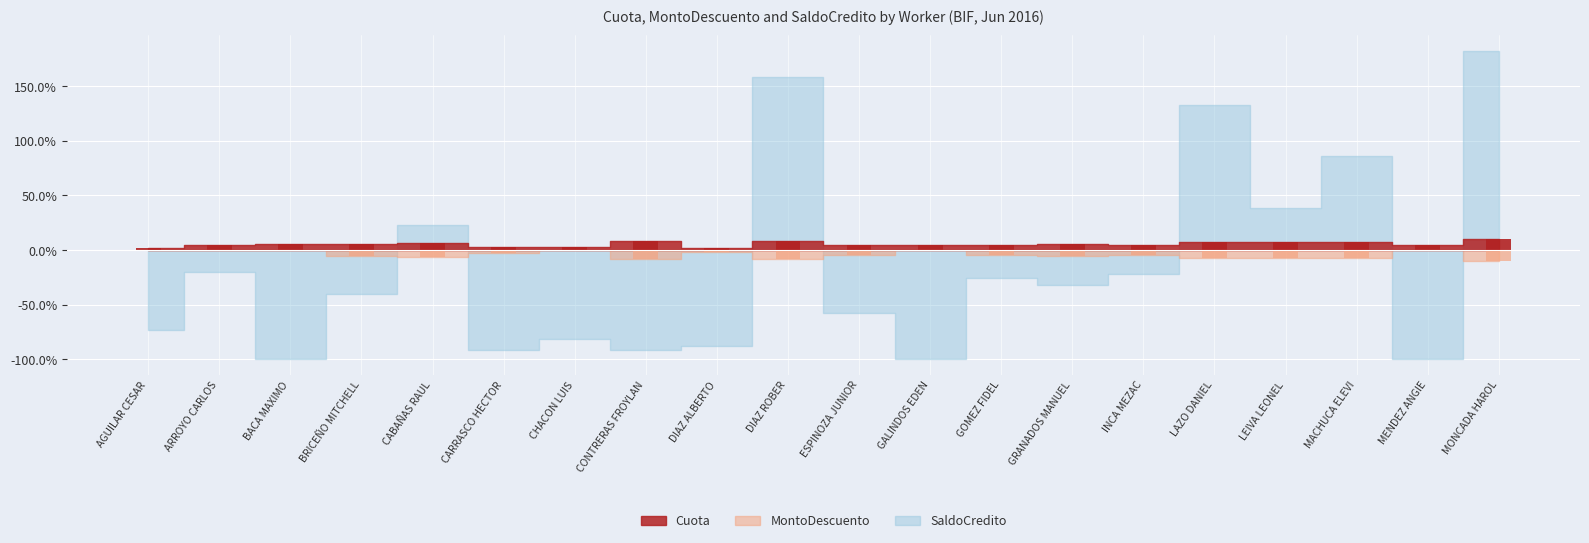

The MontoDescuento series shows -6.5 at GOMEZ FIDEL. True or false?

False